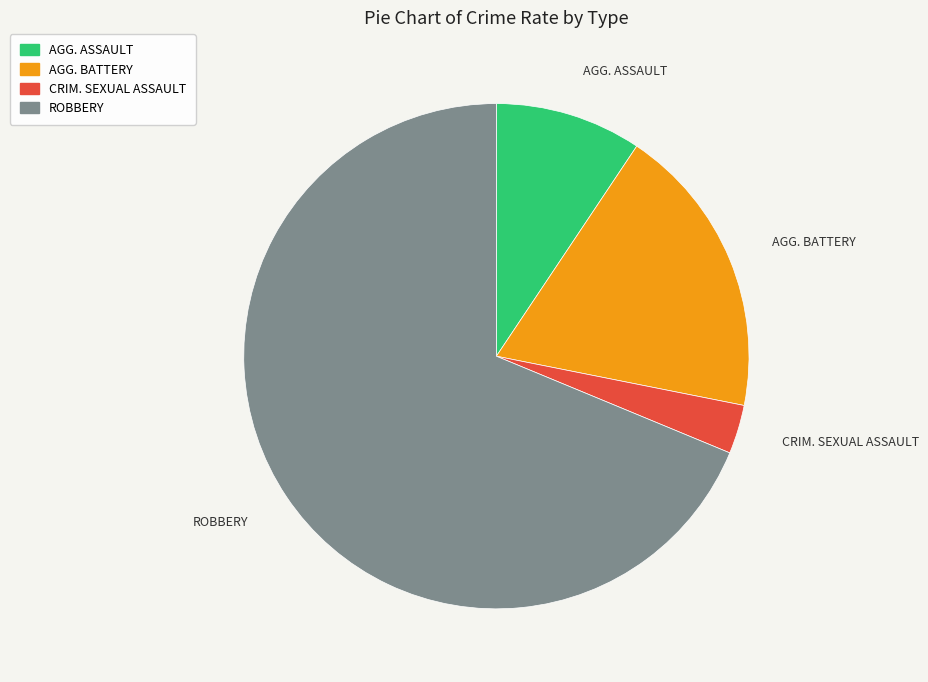

Combined, do AGG. ASSAULT and AGG. BATTERY account for over 50%?

No